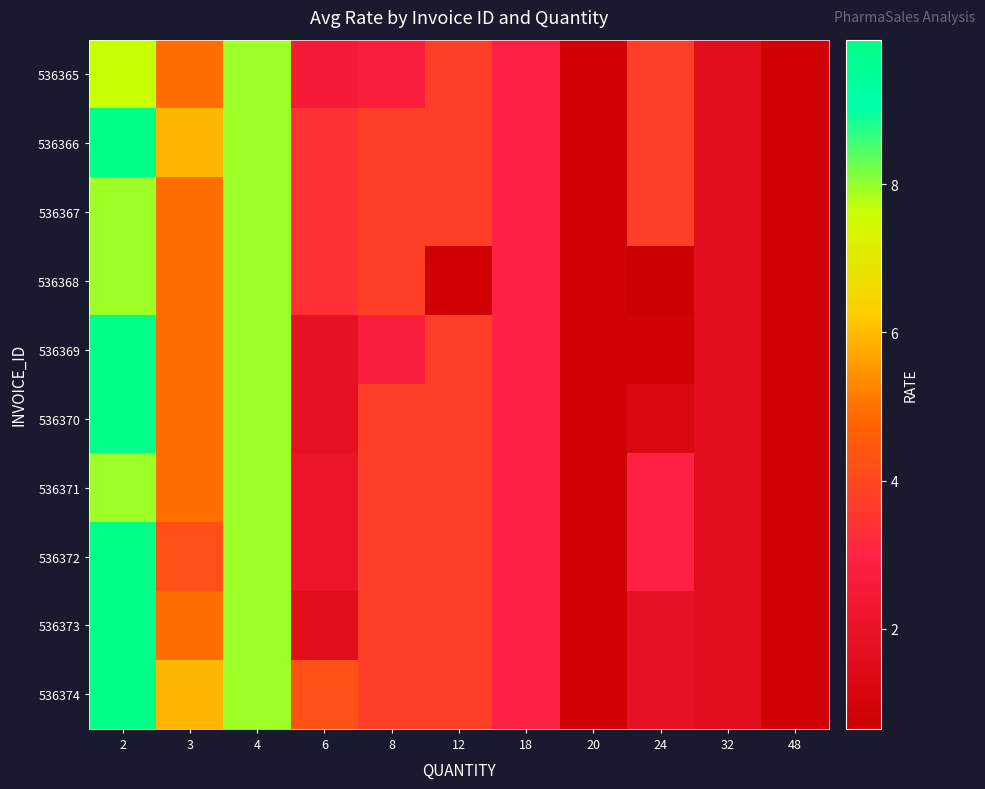

List the series in order of their peak value, lowest first.

536365, 536367, 536368, 536371, 536366, 536369, 536370, 536372, 536373, 536374